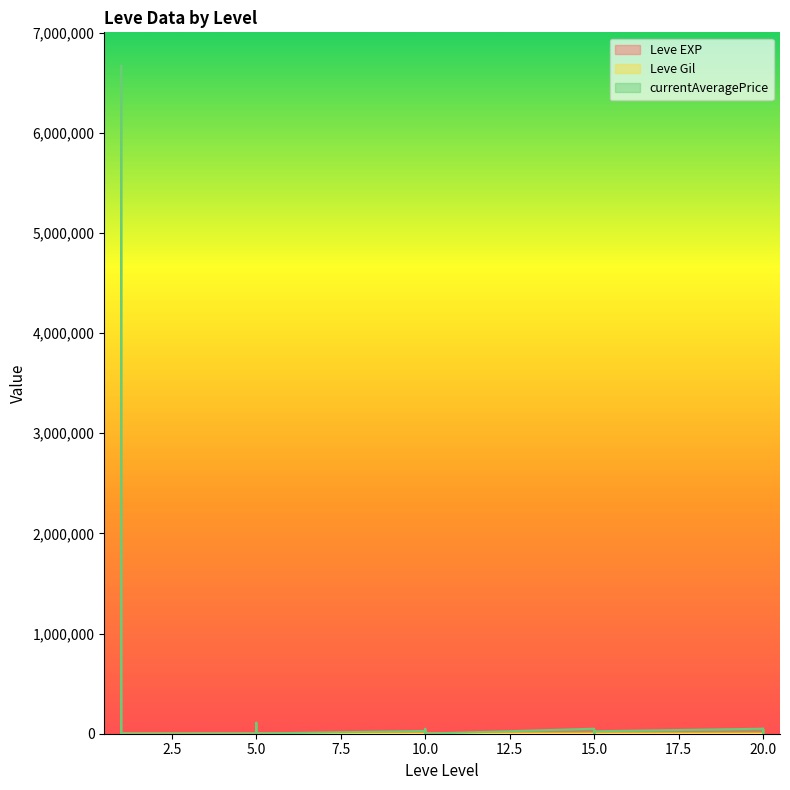

At which label does currentAveragePrice first exceed 3763?

1